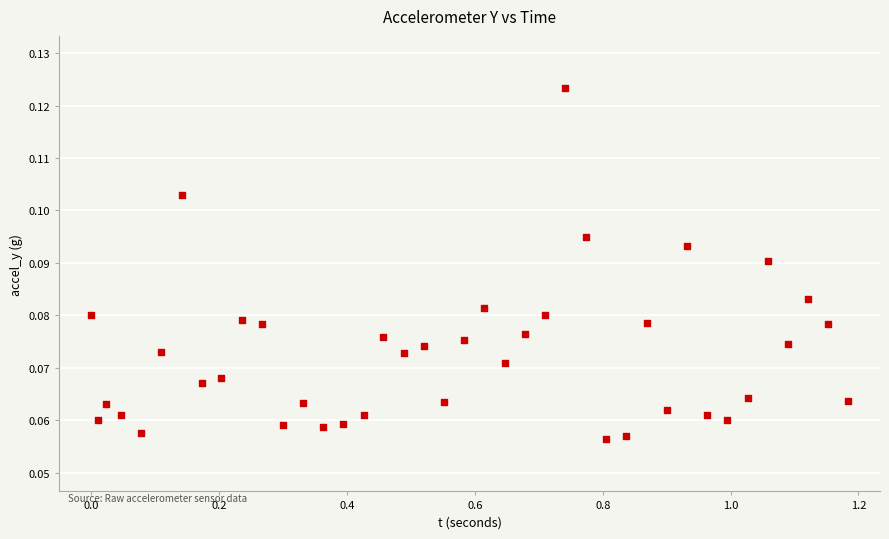

What is the range of X values (max minus min)?

1.2